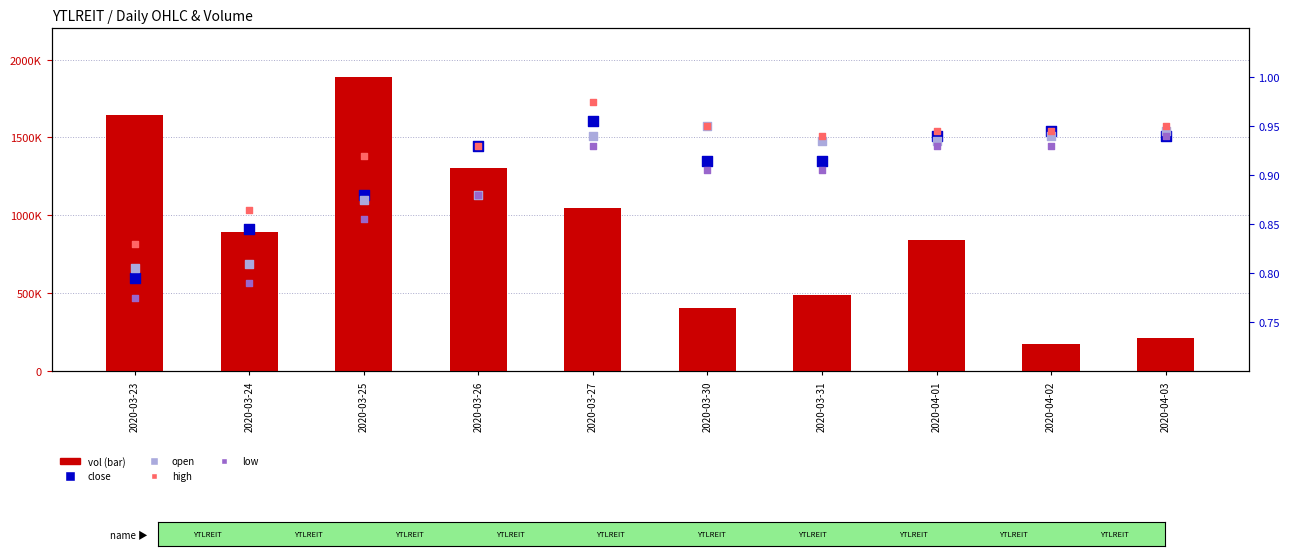

Which series has the largest Y range (max minus min)?

vol